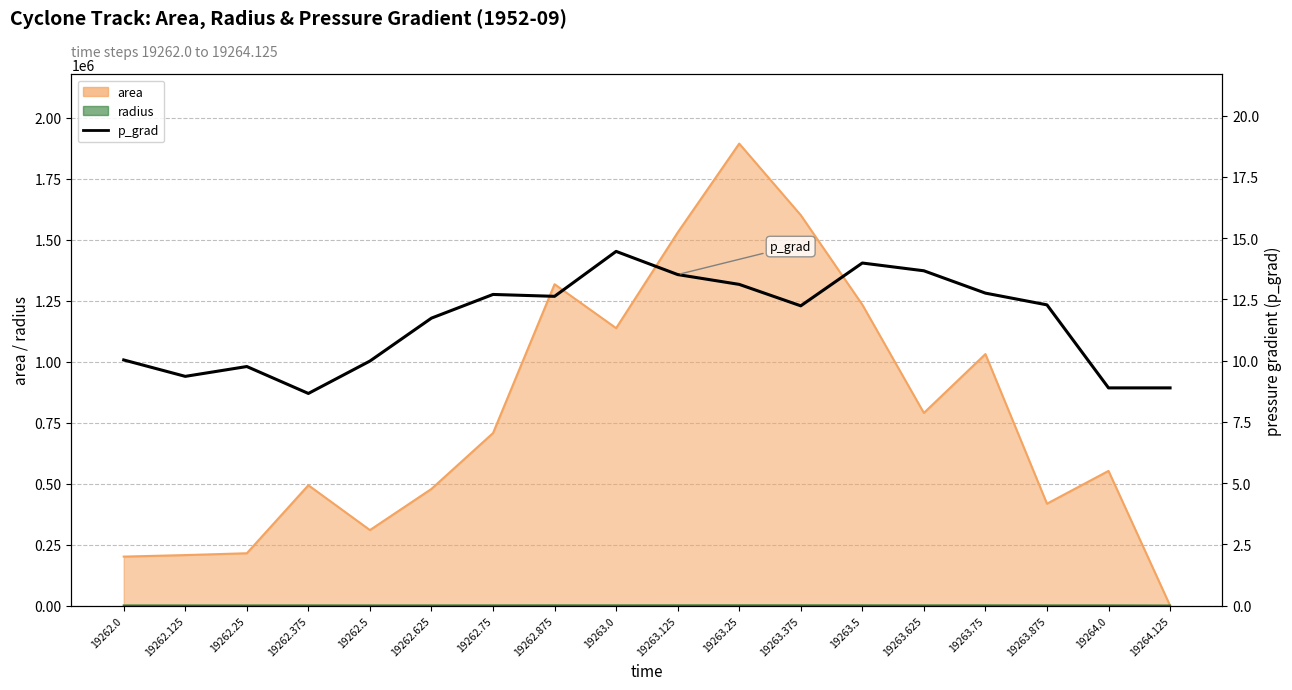

What is the label of the 16th point from the left?

19263.875